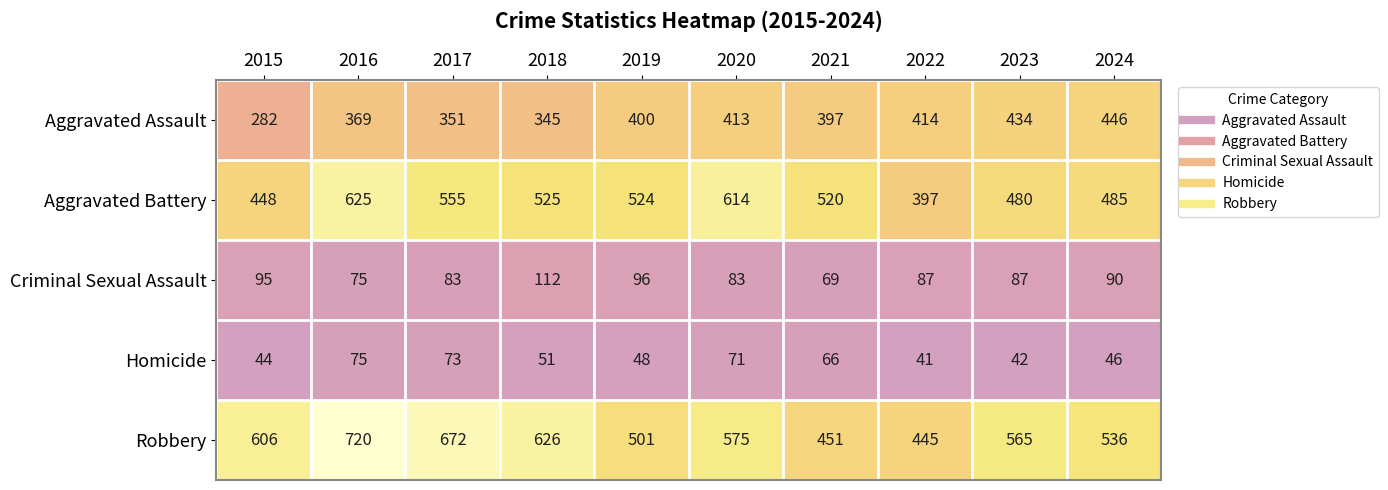

The Aggravated Battery series shows 791 at 2018. True or false?

False